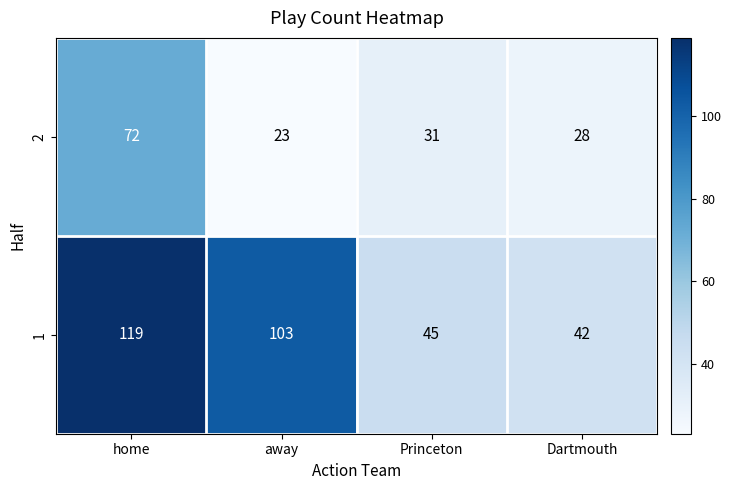

At which label is 1 closest to 80?

away